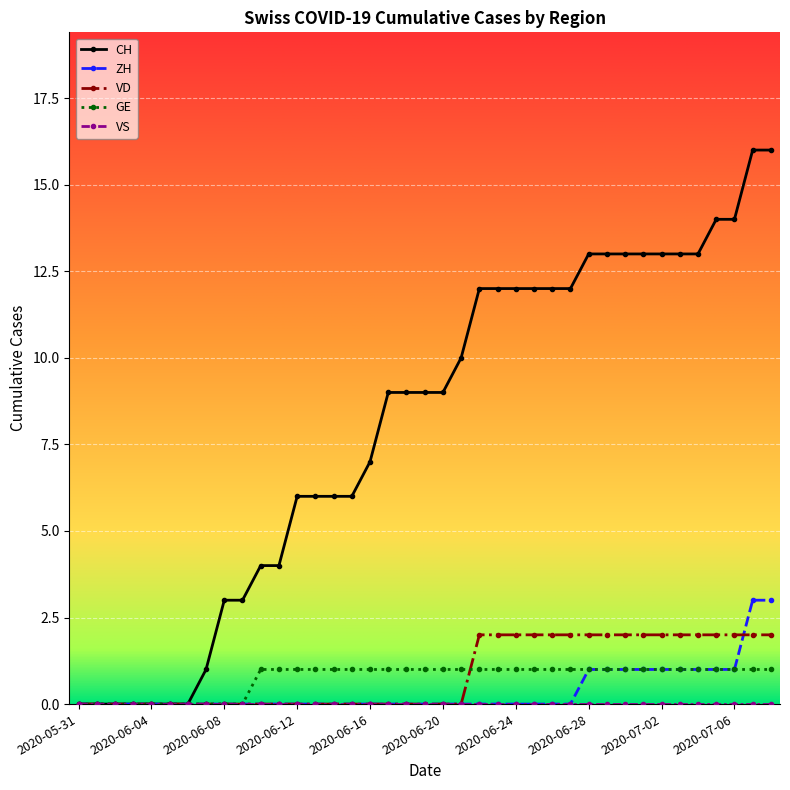

What is the highest value of the ZH series?

3